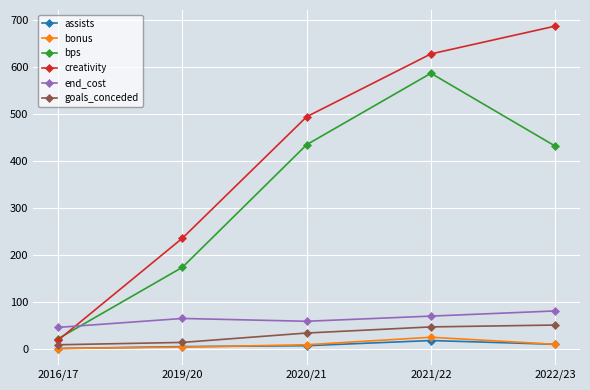

At which category is the sum across all series the highest?

2021/22